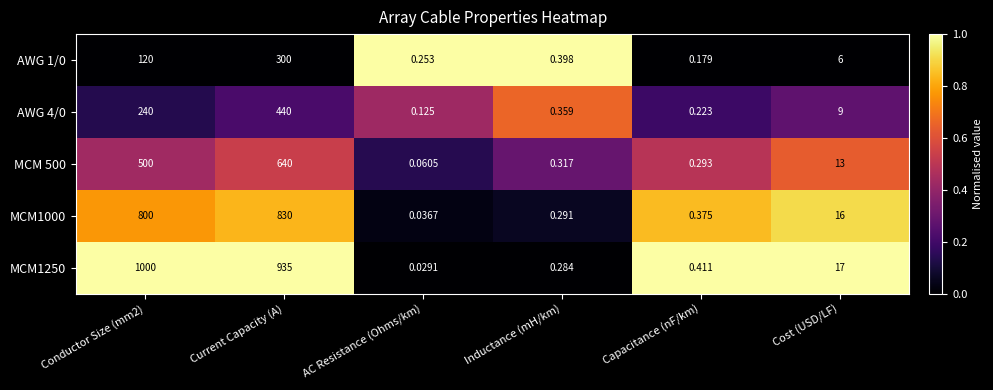

At which label does MCM1000 reach its peak?

Current Capacity (A)